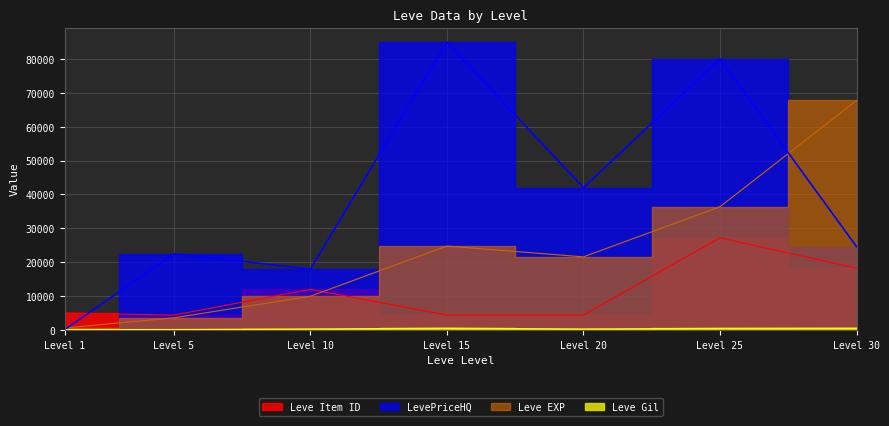

What are all the series names shown in the legend?

Leve EXP, Leve Gil, Leve Item ID, LevePriceHQ